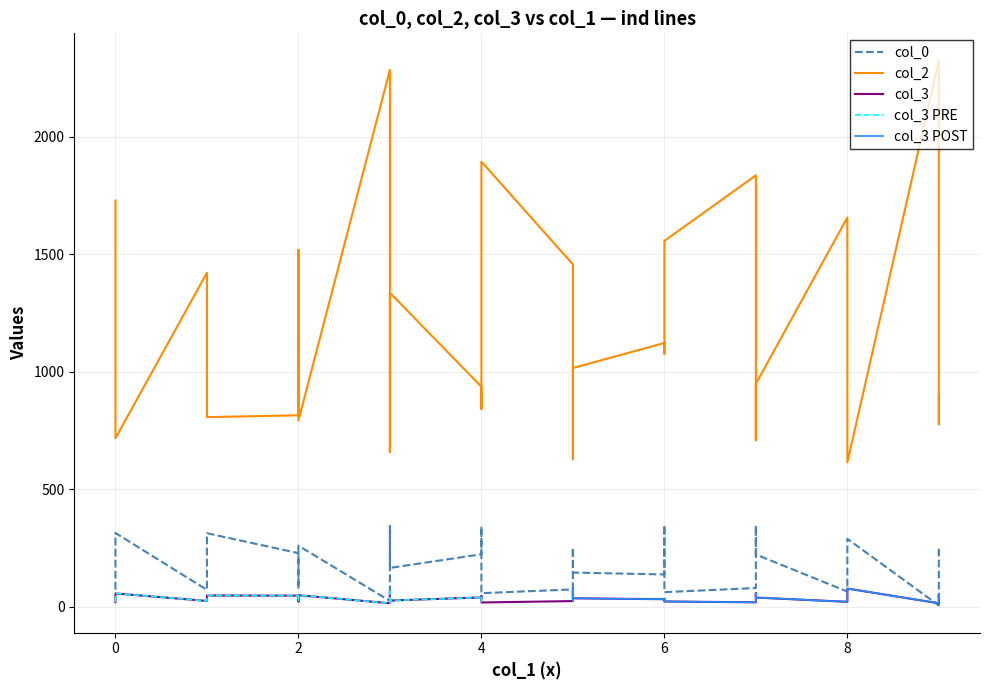

Reading right to left, what are all the values shown in this chart?

col_0: 348.0	346.5	342.7	341.8	314.0	313.0	289.2	260.2	252.3	248.7	233.8	228.3	223.5	223.2	222.5	165.4	150.9	145.6	140.0	137.6	80.0	76.7	74.0	73.2	72.2	65.0	62.2	57.9	25.0	5.8
col_2: 1076.0	708.7	658.2	841.6	717.0	806.9	614.2	792.3	627.3	776.4	814.9	814.6	936.1	900.6	948.6	1335.9	949.3	1015.7	1160.0	1122.3	1835.4	1518.1	1456.7	1728.1	1421.2	1656.0	1556.4	1893.6	2284.1	2323.6
col_3: 33.9	57.9	65.7	45.5	56.8	48.0	77.7	49.2	73.0	50.6	47.4	47.4	39.9	41.8	39.2	26.7	39.2	36.2	31.1	32.3	19.1	23.3	24.3	20.3	25.0	21.2	22.7	18.5	15.2	15.0